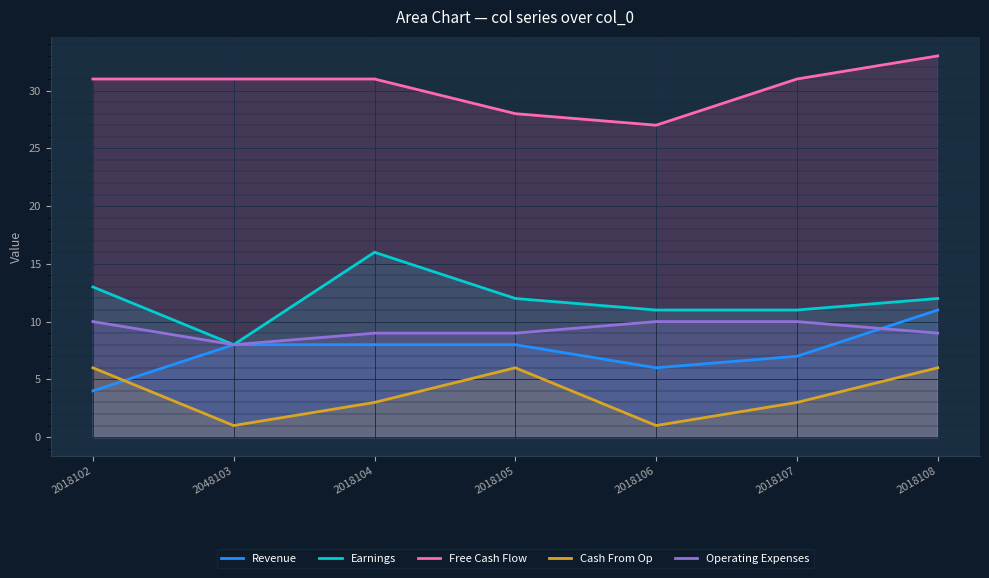

What are all the series names shown in the legend?

Revenue, Earnings, Free Cash Flow, Cash From Op, Operating Expenses